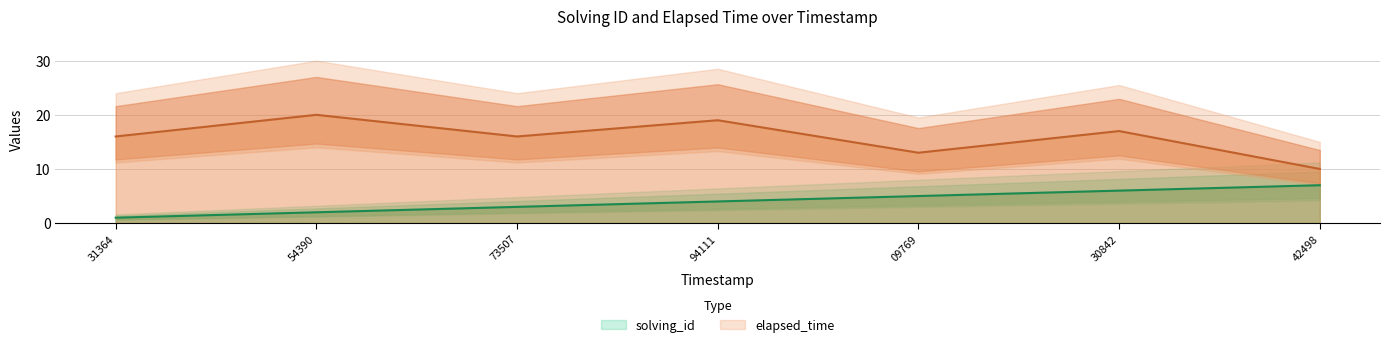

Reading left to right, list all the values displayed in this chart.

solving_id: 1	2	3	4	5	6	7
elapsed_time: 16	20	16	19	13	17	10